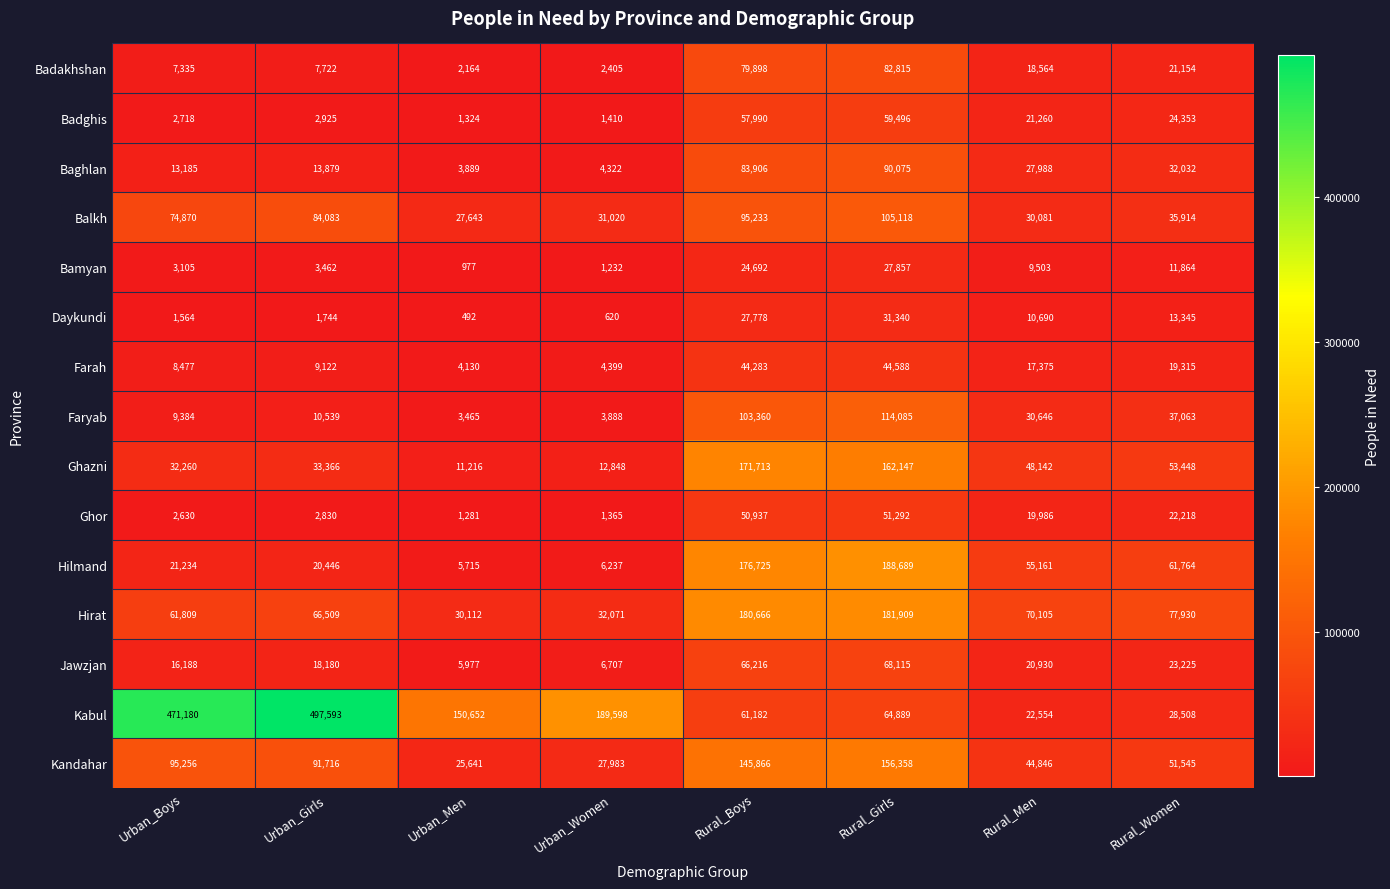

Where does the Farah series first go above 17375?

Rural_Boys